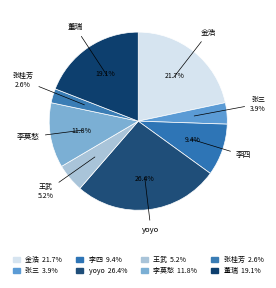

Is it true that 王武 is 5% of the pie?

True